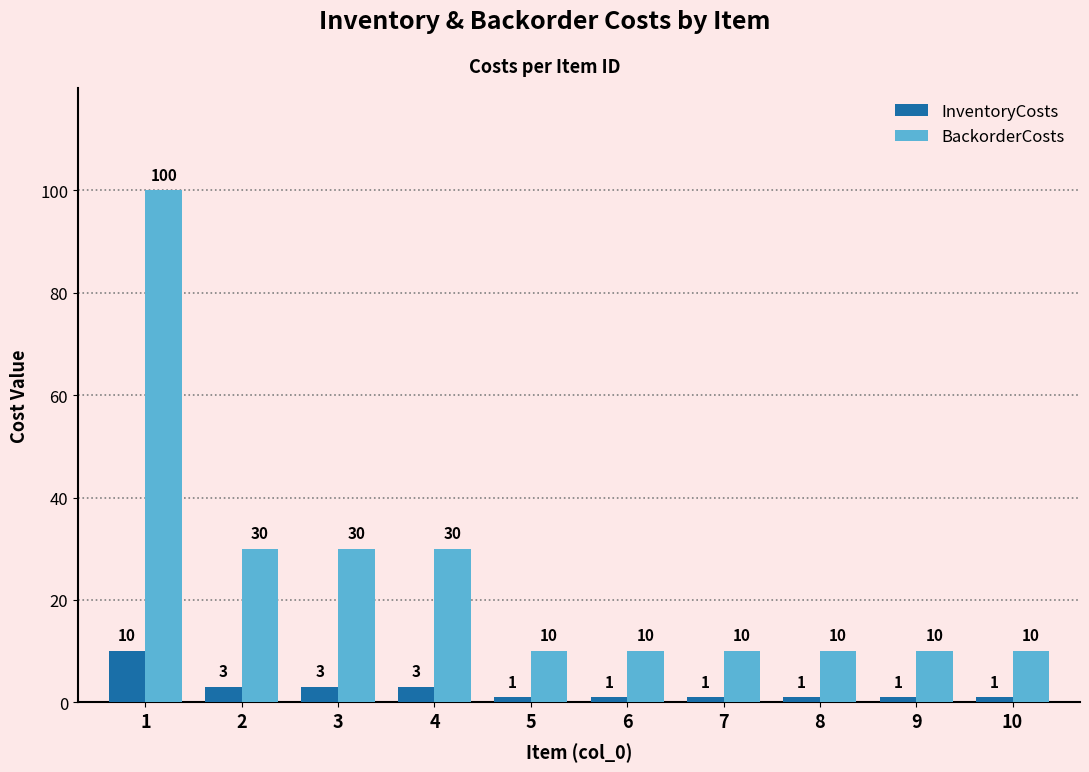

What is the difference between the highest and lowest values at 2?

27